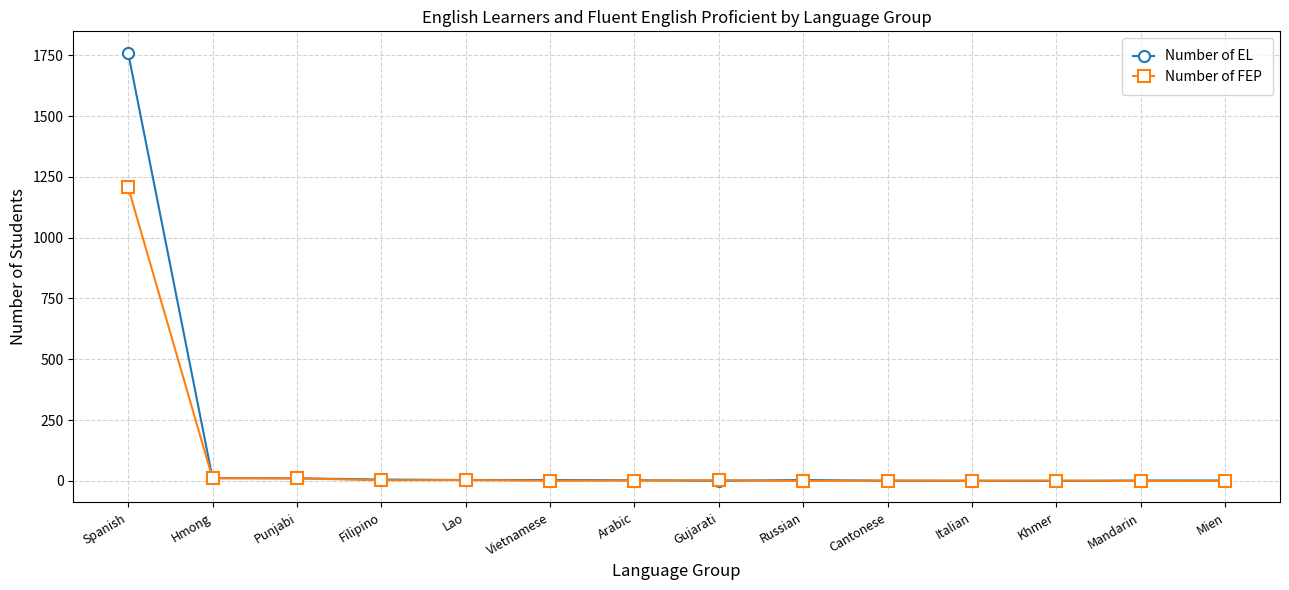

What is the difference between the second highest and minimum values in the Number of FEP series?

11